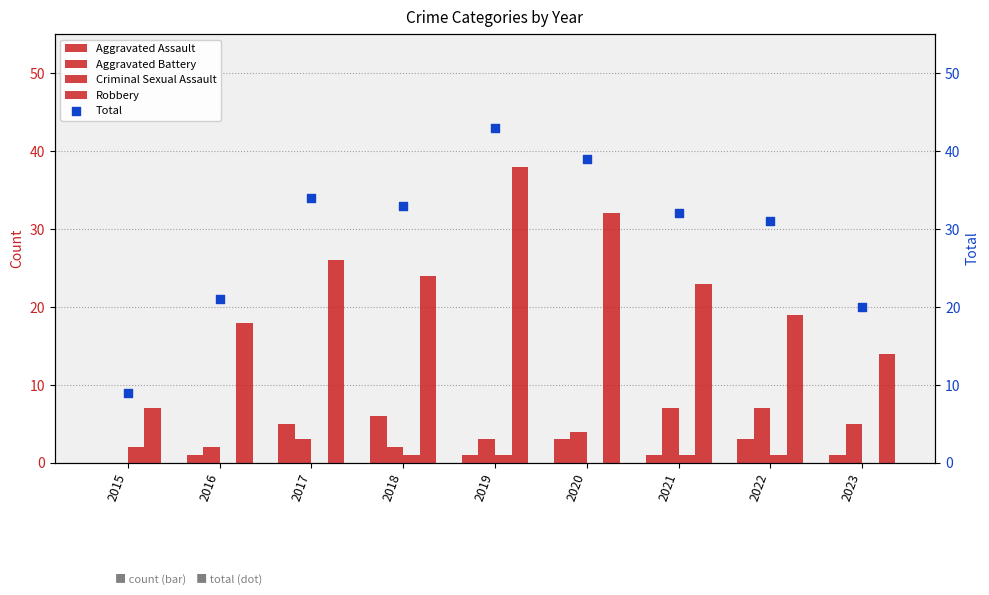

What is the total value across all series at 2019?

86